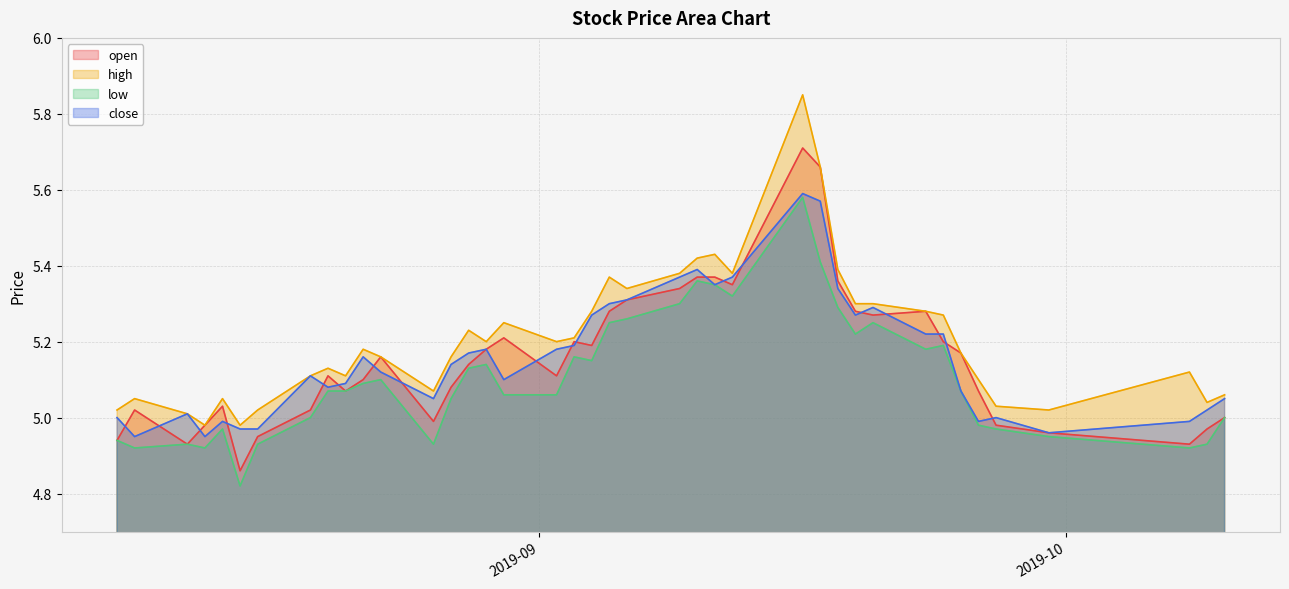

What is the label of the 37th point from the right?

2019-08-13